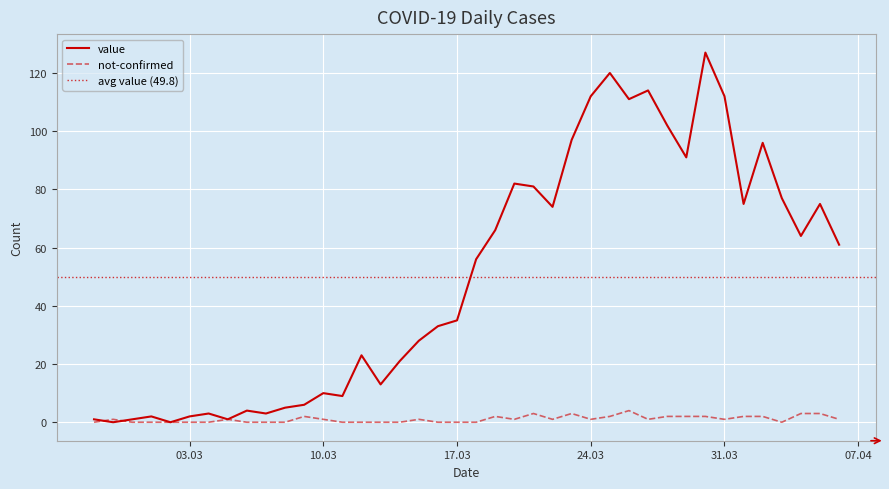

What is the label of the 15th point from the left?

2020-03-12